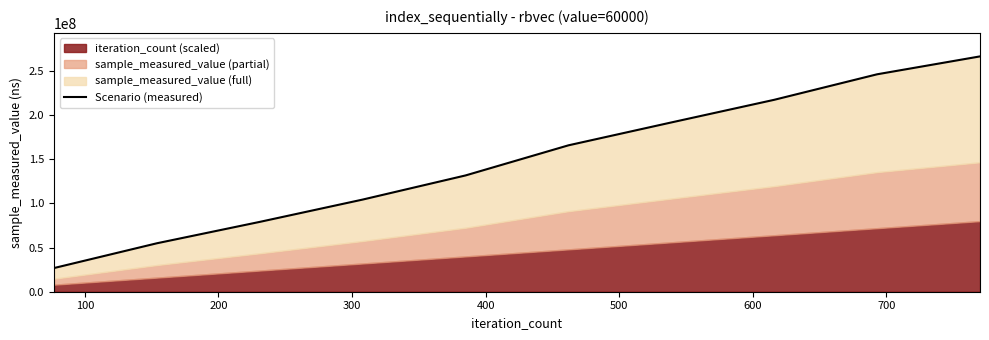

What is the average value?

148477725